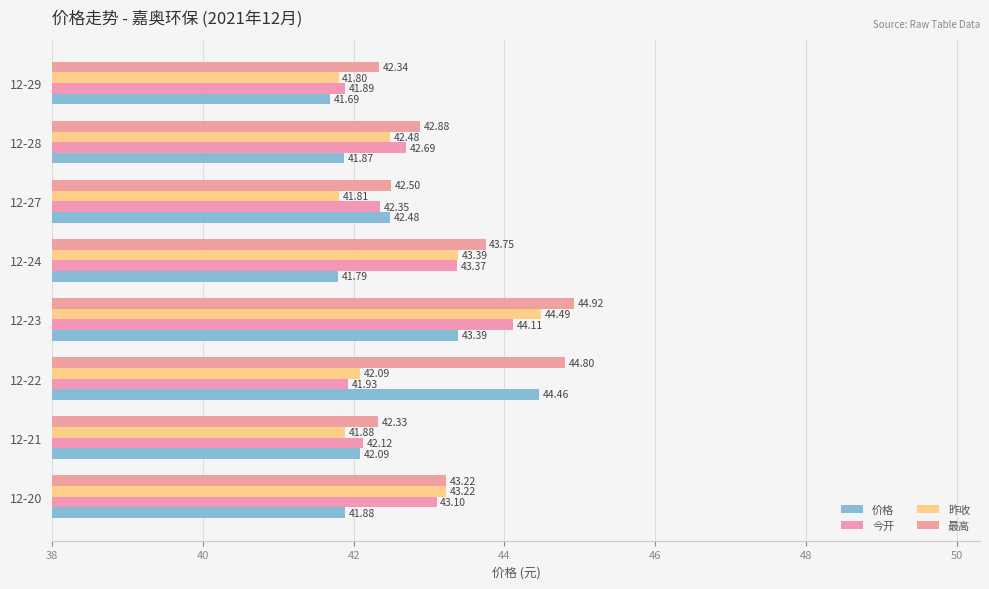

At which label does 价格 reach its minimum?

12-29